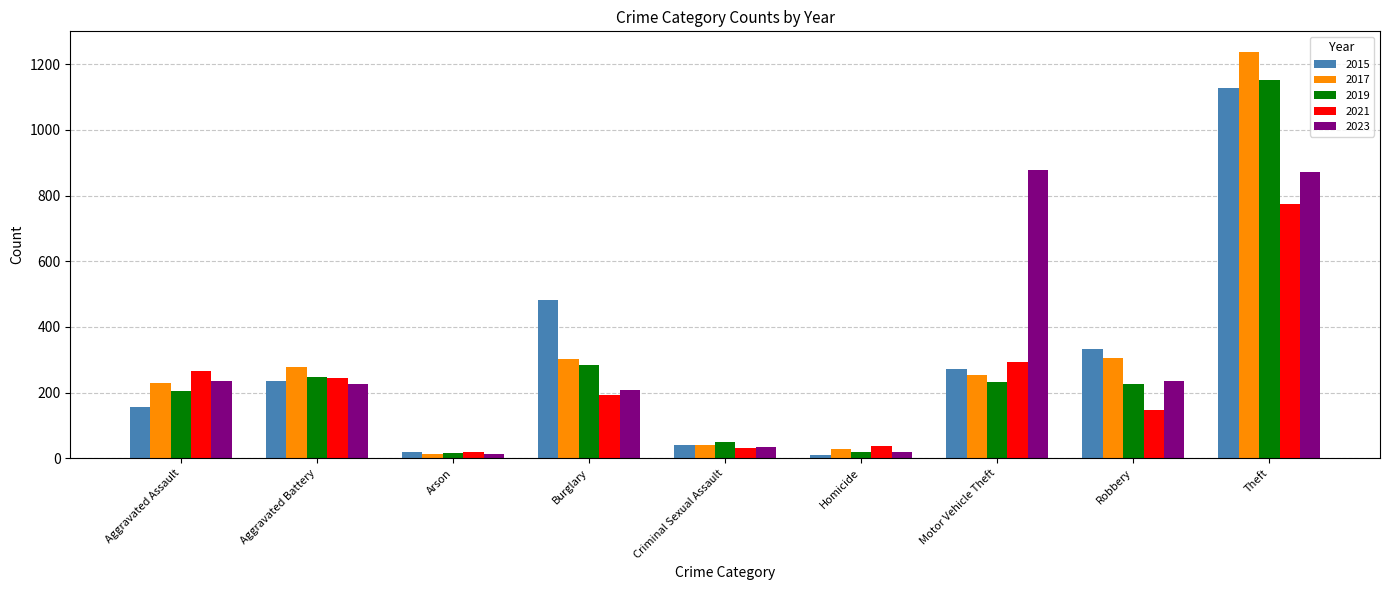

How many groups of bars are there?

9